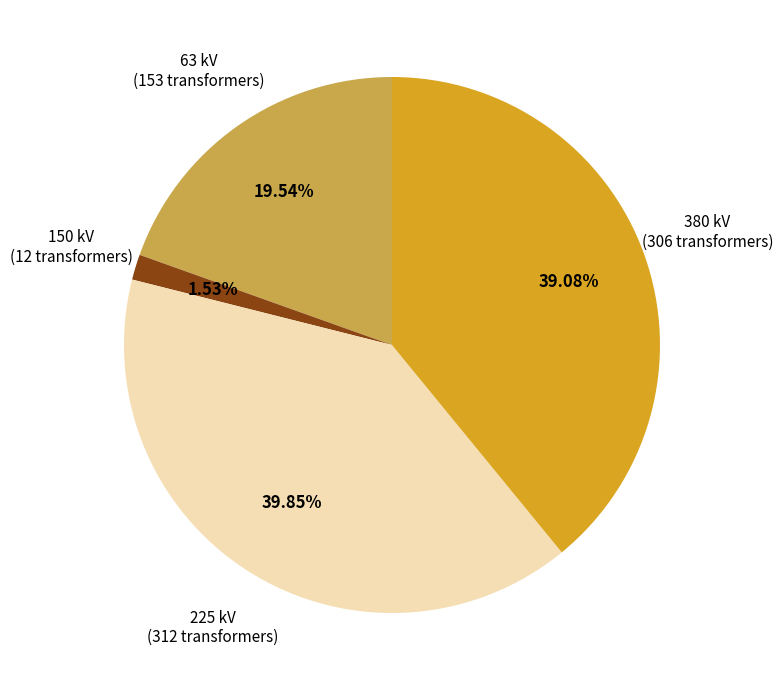

How many segments does this pie chart have?

4